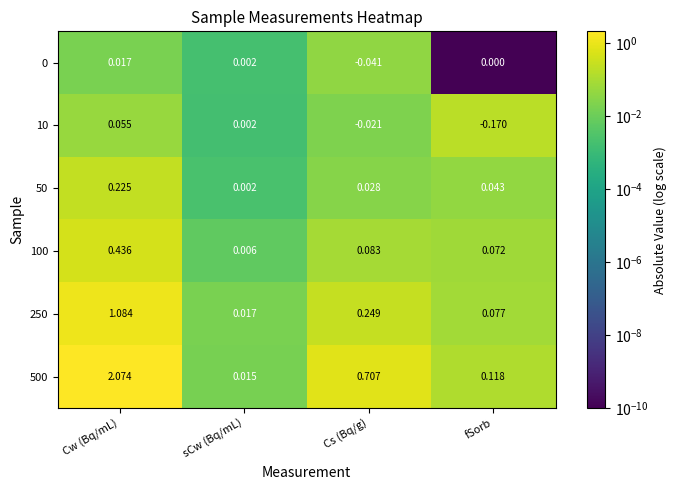

At which label does 0 reach its peak?

Cw (Bq/mL)